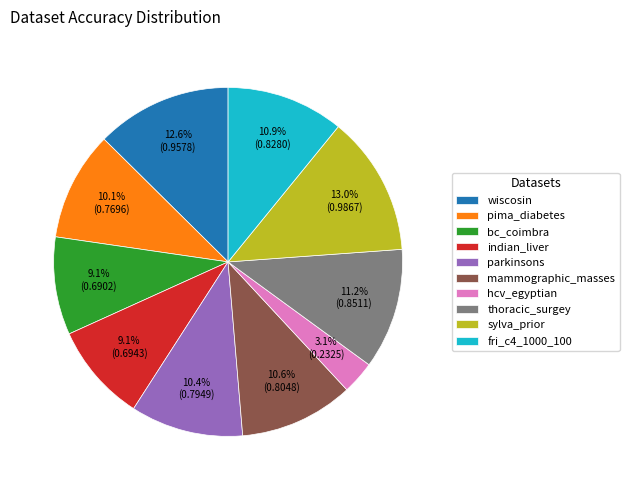

To the nearest percent, what percentage of the pie is parkinsons?

10%